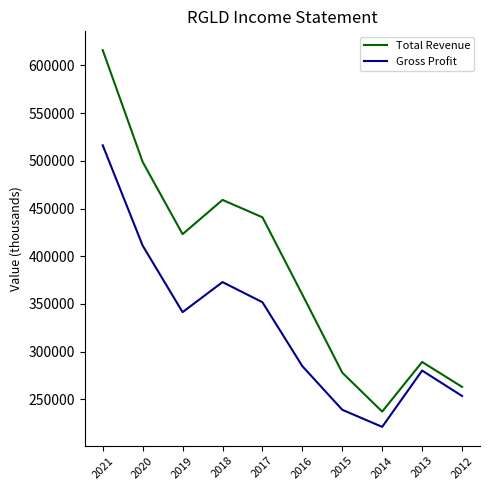

True or false: Gross Profit and Total Revenue intersect in this chart.

False